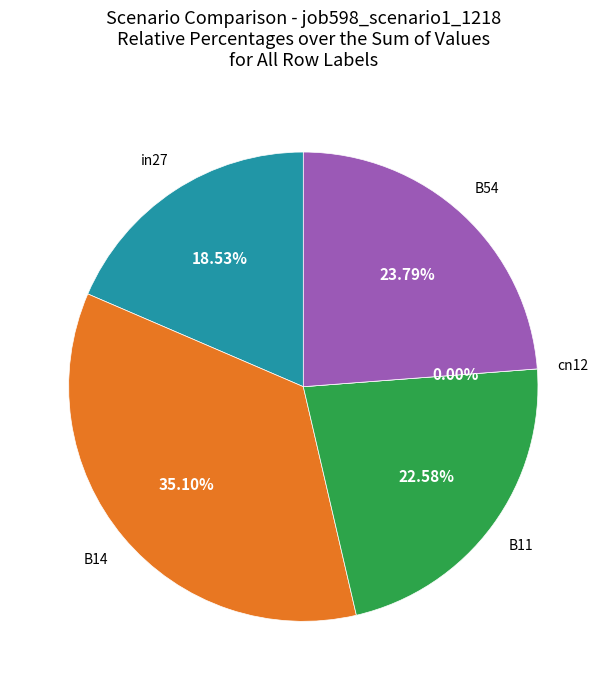

Rank the categories by value from lowest to highest.

cn12, in27, B11, B54, B14